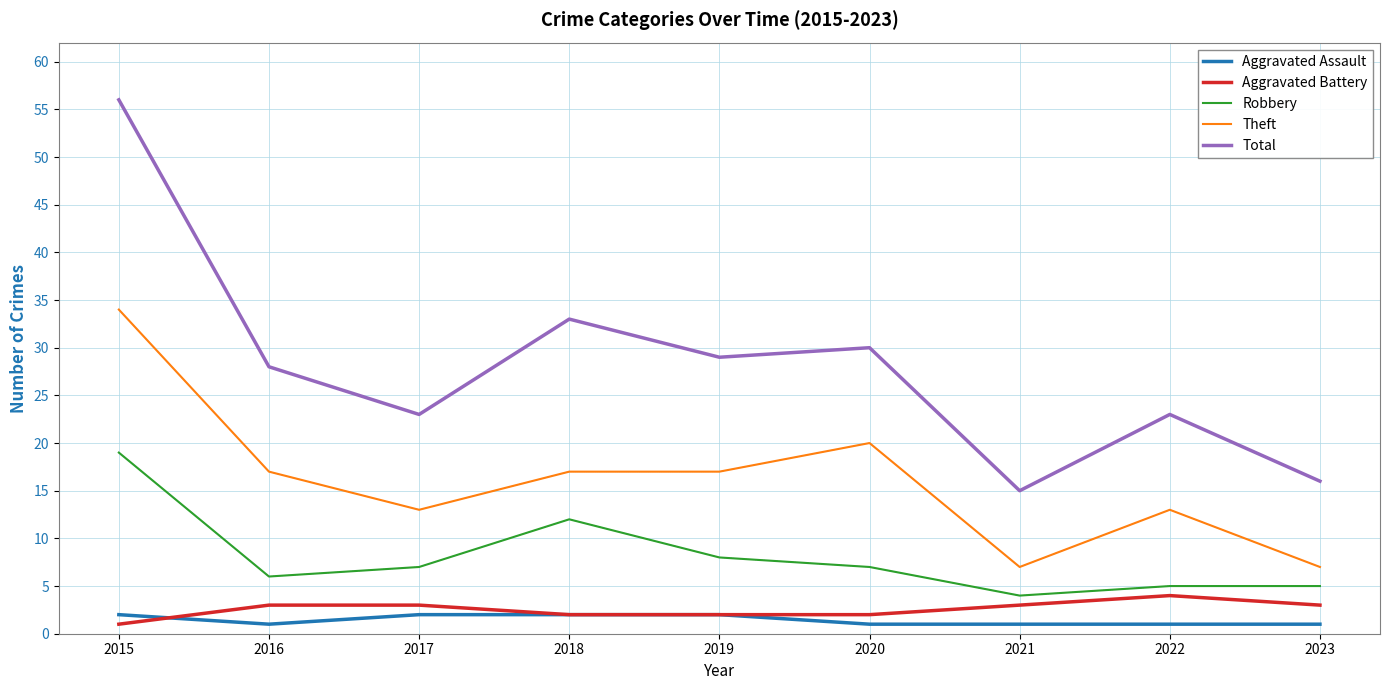

How many values in the Robbery series are below 7?

4